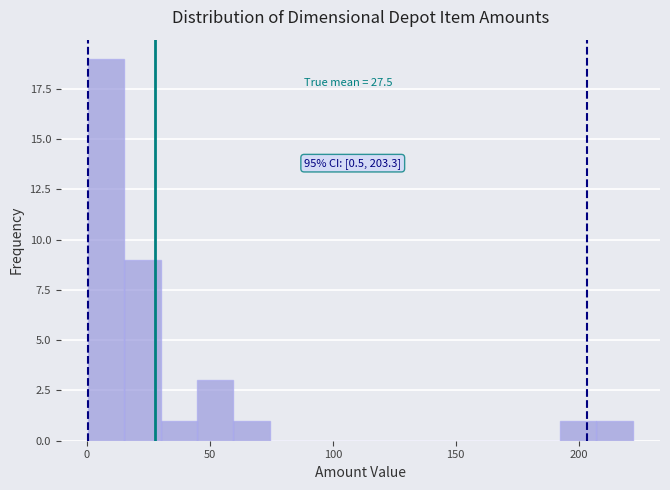

Around what value on the x-axis is the tallest bar? Give the approximate position of its centre, as read against the axis.

10